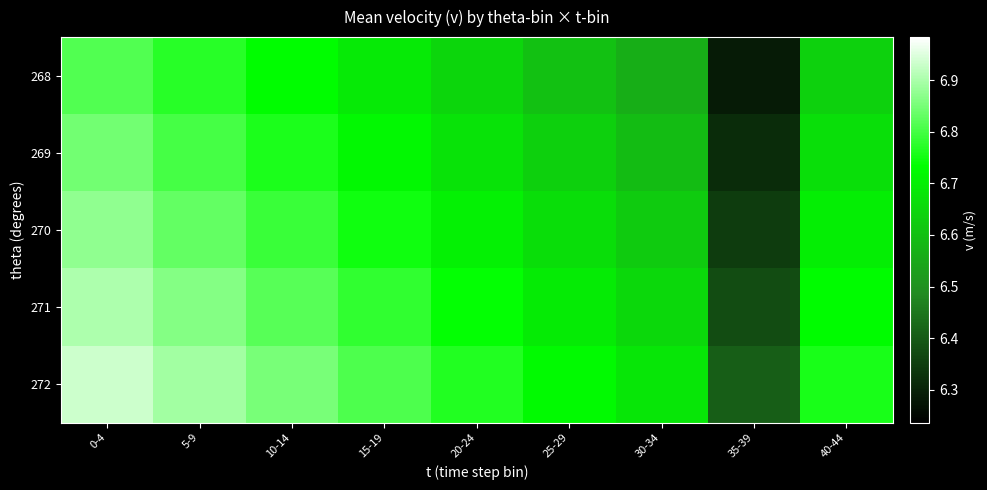

Rank the series by their average value, from lowest to highest.

268, 269, 270, 271, 272